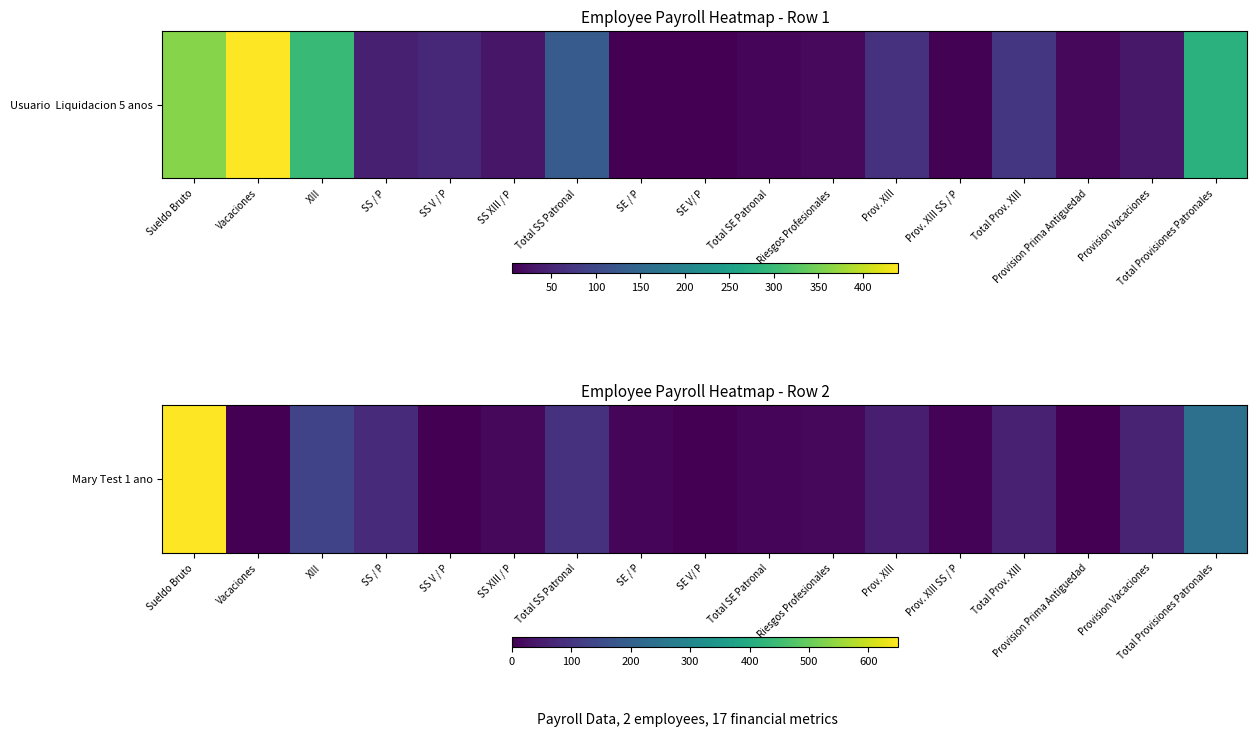

The value at Provision Prima Antiguedad is -404.0. True or false?

False